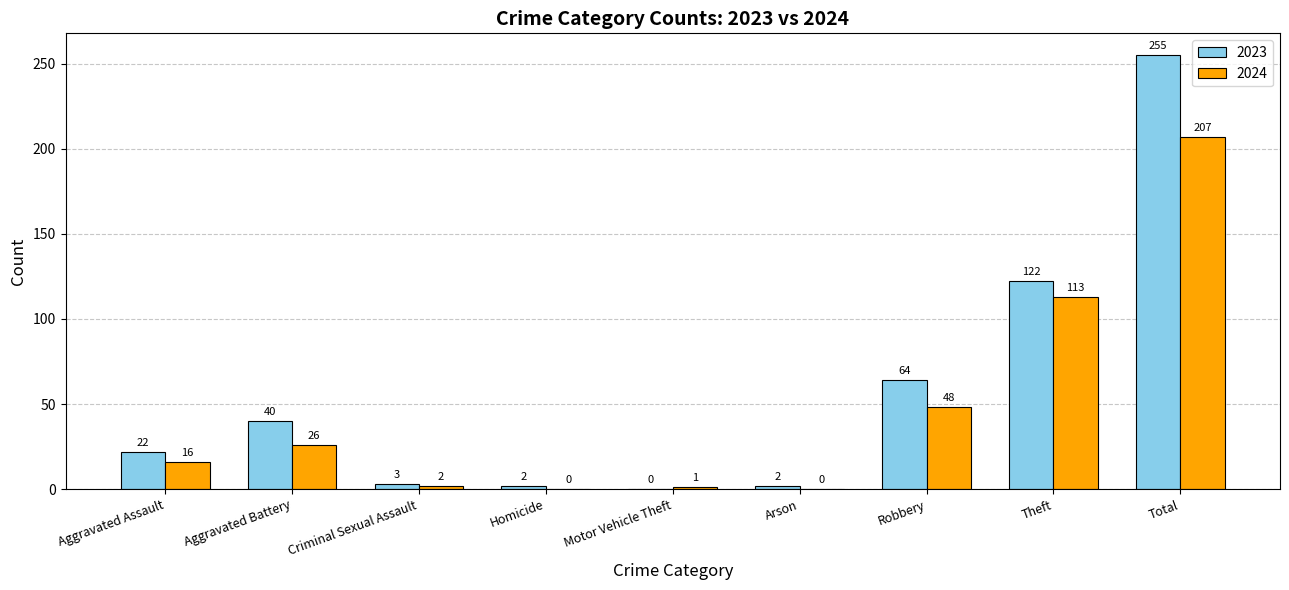

How many positive values does the 2024 series have?

7